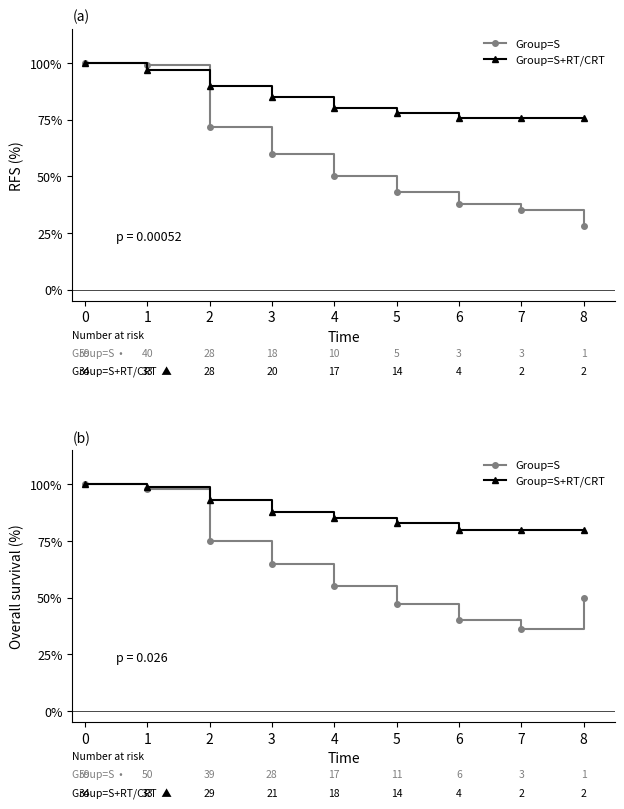

Count the number of data series in this chart.

2